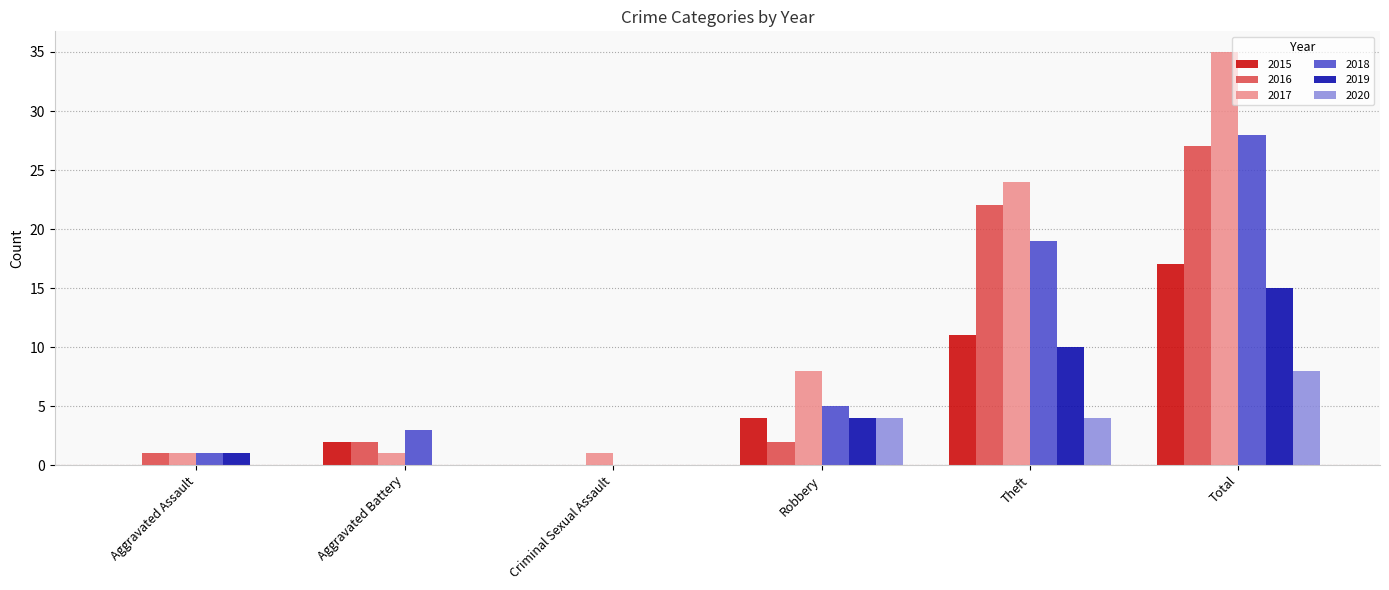

What is the approximate value of 2017 at Aggravated Assault?

1